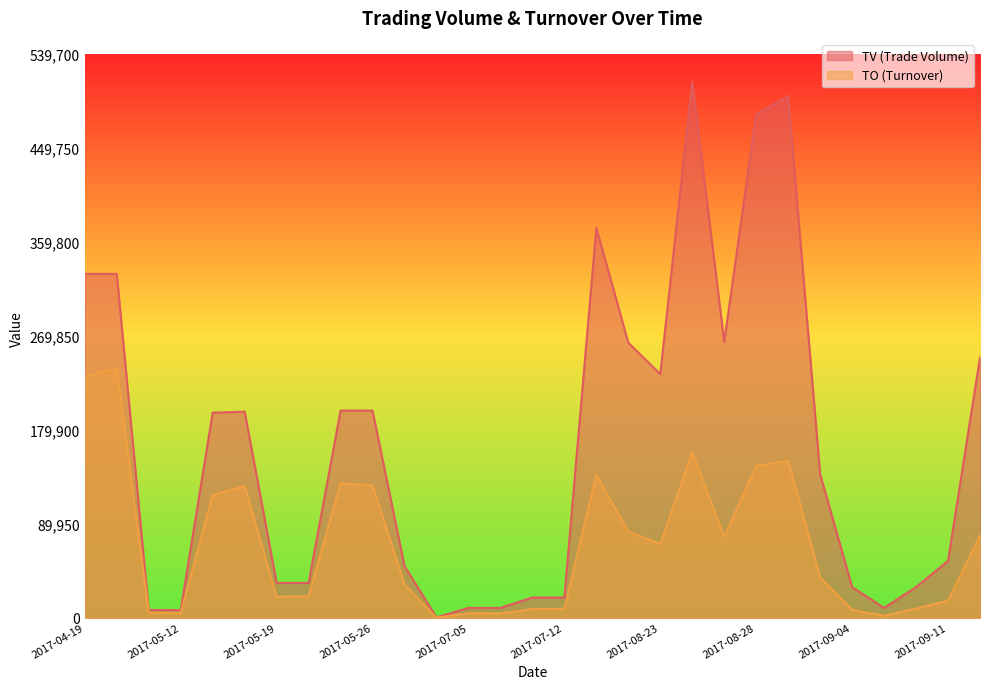

What is the label of the 1st point from the left?

2017-04-19